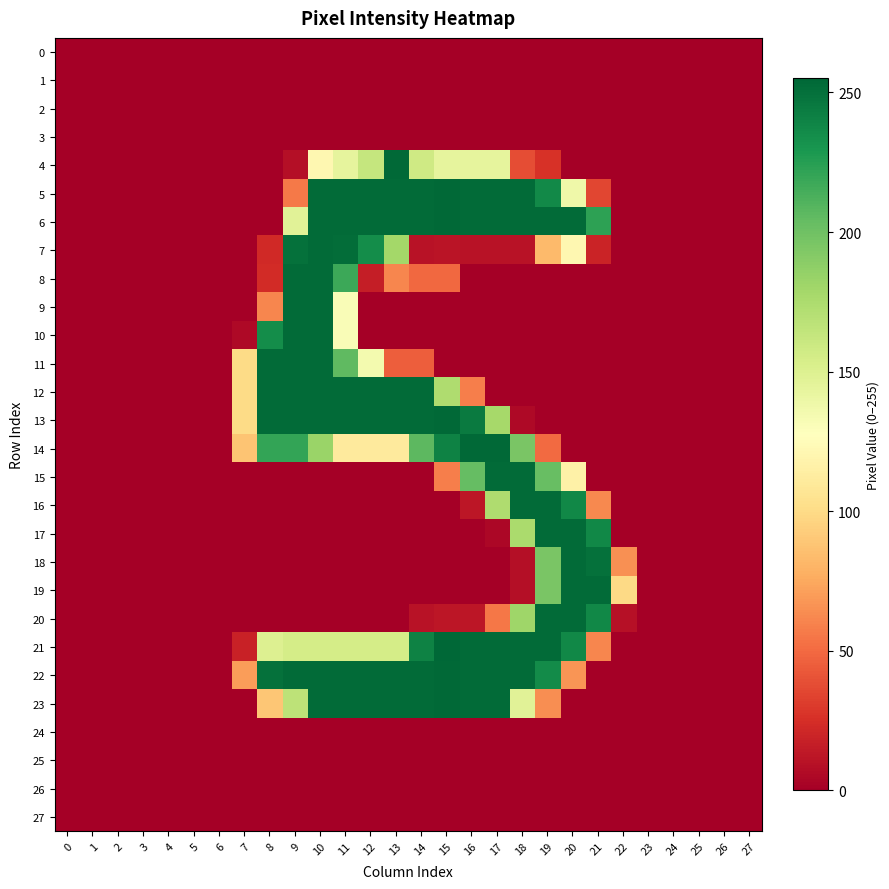

Rank the series by their maximum value, from lowest to highest.

0, 1, 2, 3, 24, 25, 26, 27, 7, 8, 9, 10, 11, 12, 15, 16, 17, 18, 19, 20, 4, 5, 6, 13, 14, 22, 23, 21